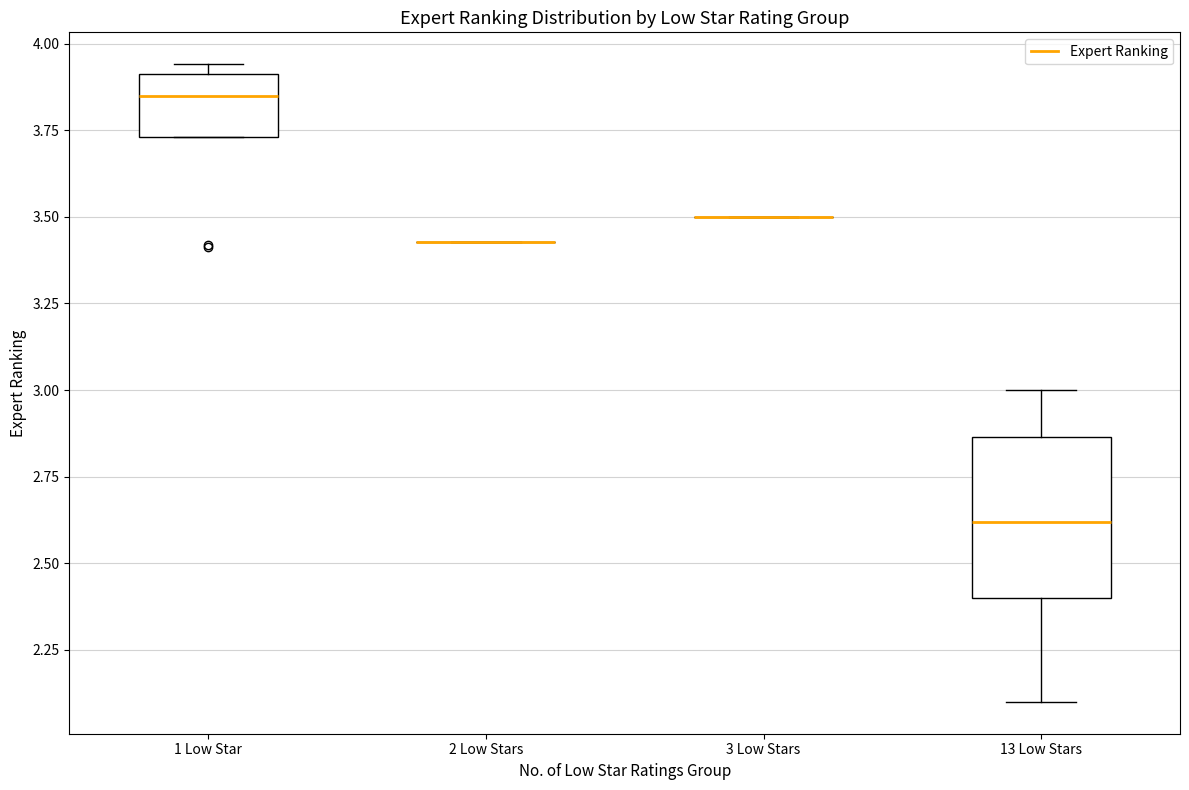

Comparing the boxes themselves (not the whiskers), which one is the tallest?

13 Low Stars